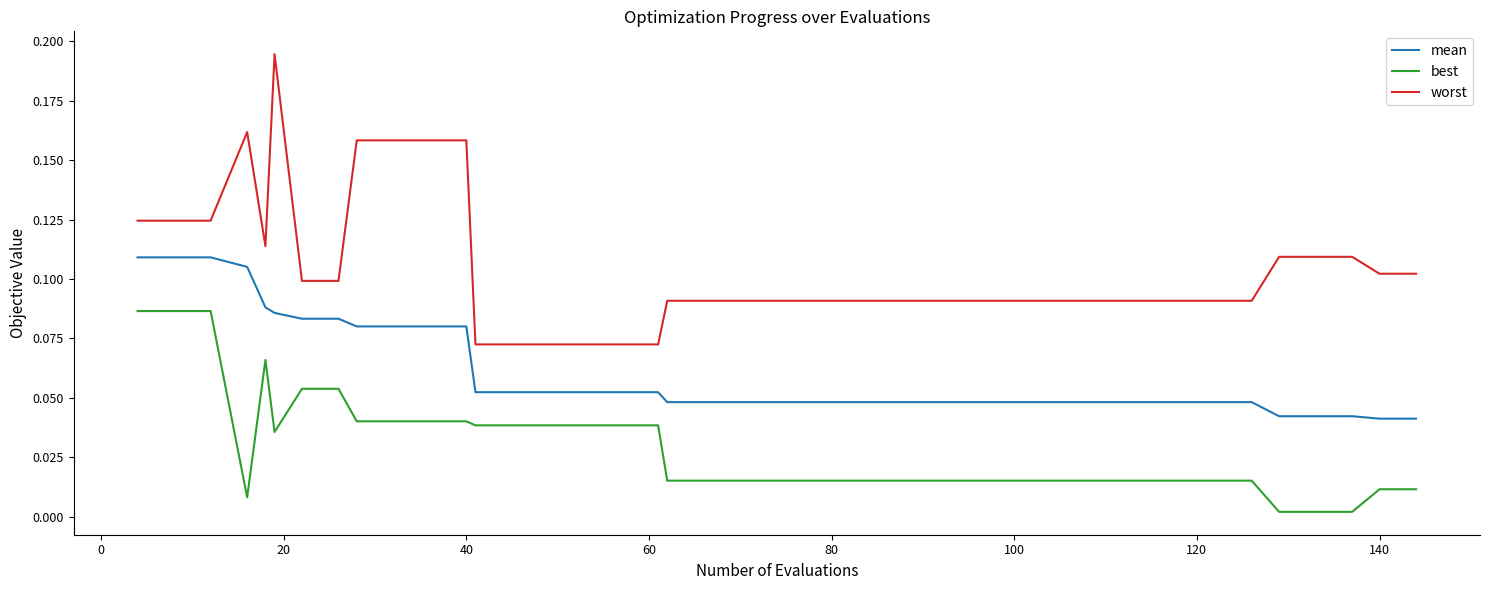

Rank the series by their average value, from highest to lowest.

worst, mean, best